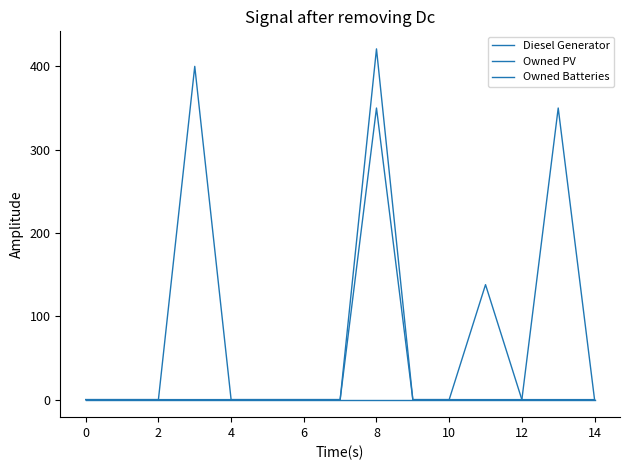

Reading left to right, what are all the values shown in this chart?

Diesel Generator: 0	0	0	400	0	0	0	0	350	0	0	0	0	350	0
Owned PV: 0	0	0	0	0	0	0	0	0	0	0	0	0	0	0
Owned Batteries: 0	0	0	0	0	0	0	0	421	0	0	138	0	0	0